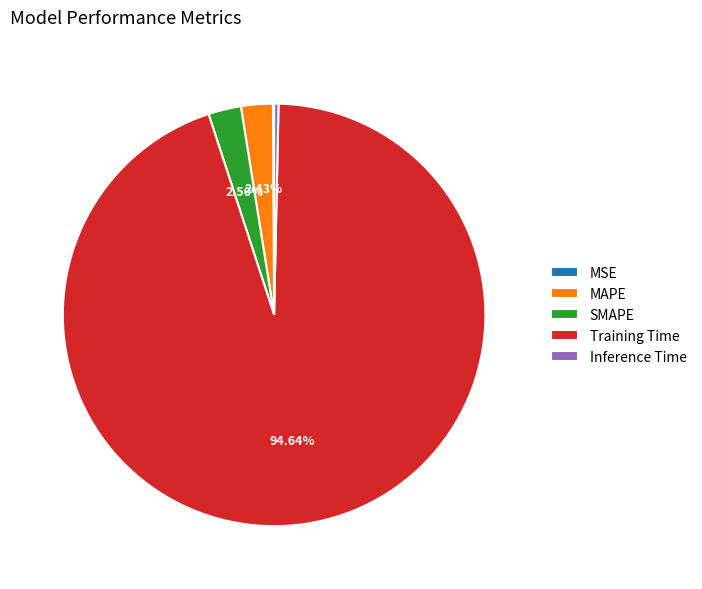

Is the sum of MAPE and Training Time greater than half?

Yes